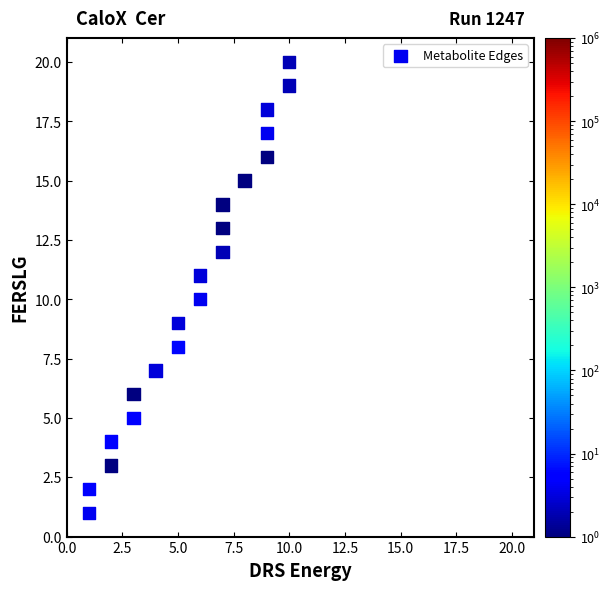

What is the range of Y values (max minus min)?

19